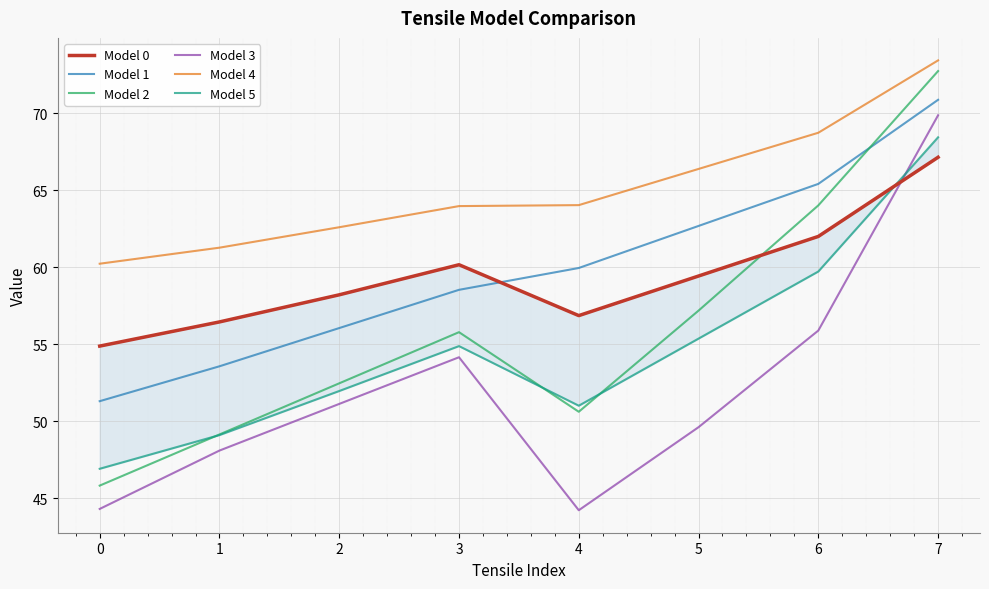

What are all the series names shown in the legend?

Model 0, Model 1, Model 2, Model 3, Model 4, Model 5